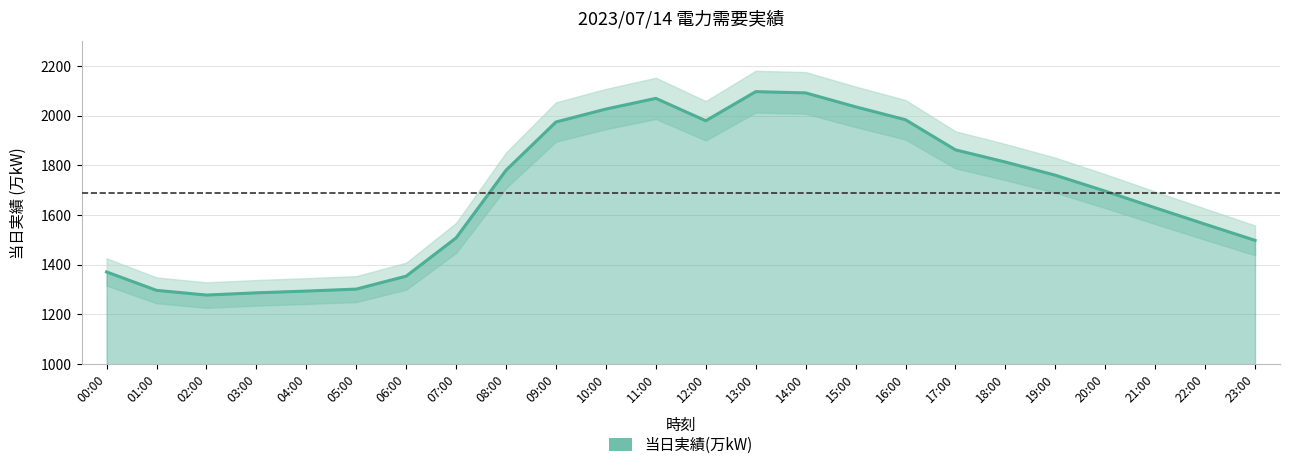

What is the sum of the values at 07:00 and 17:00?

3370